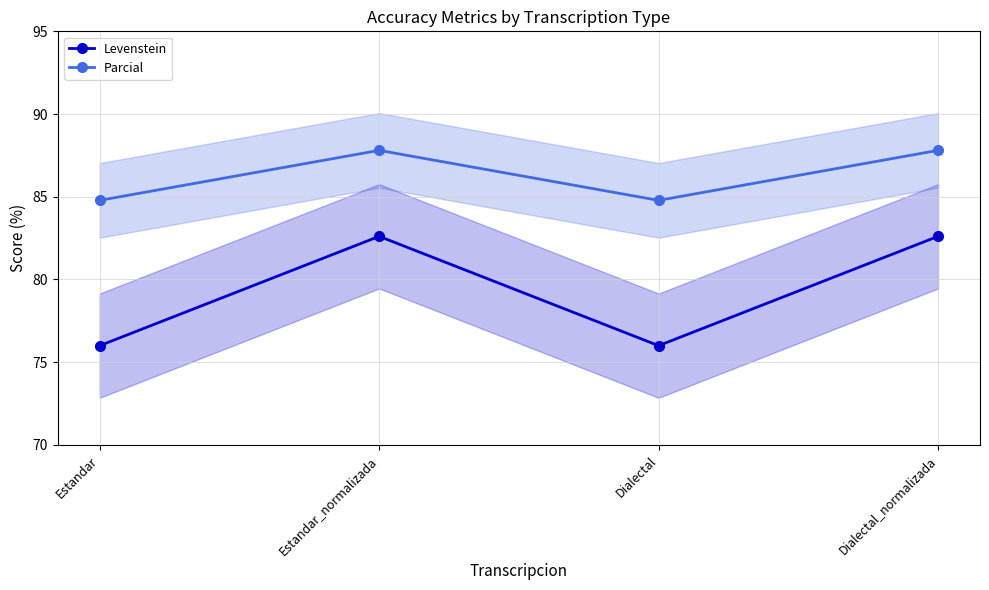

What is the greatest value displayed?

87.8